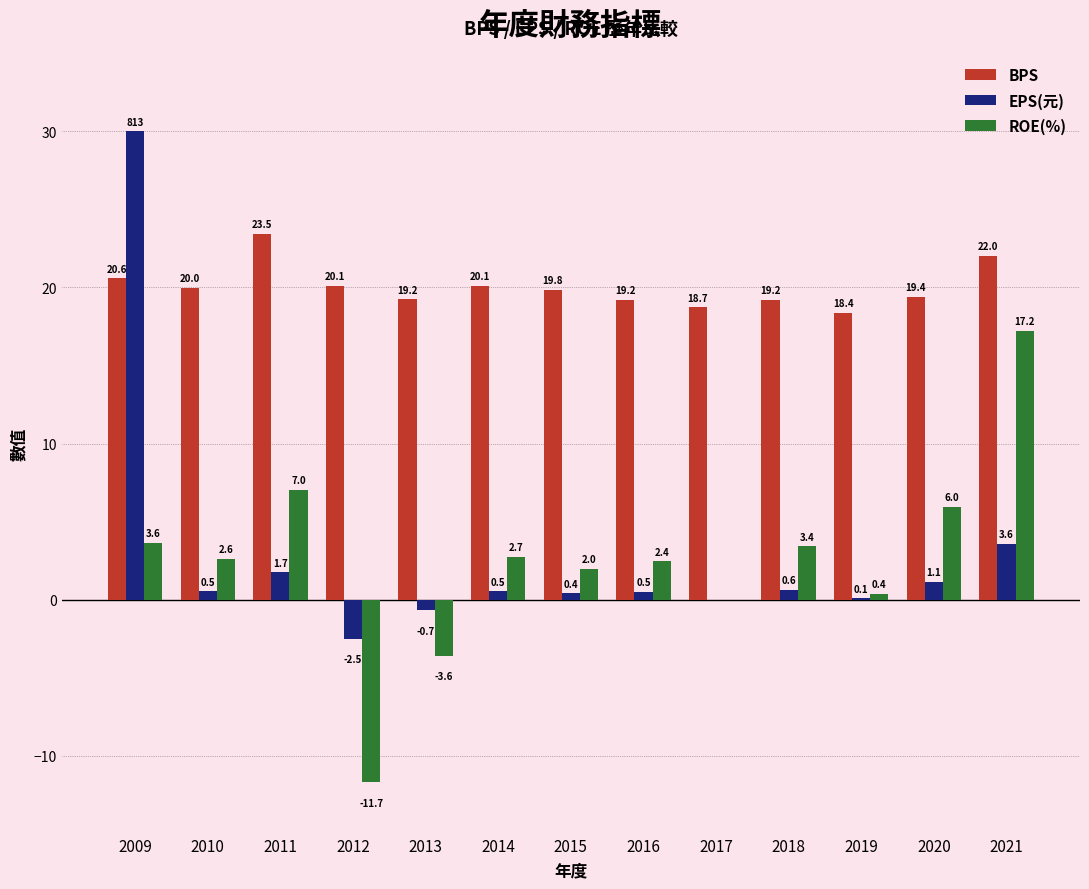

Is the value of BPS at 2009 greater than the value of ROE(%) at 2009?

Yes